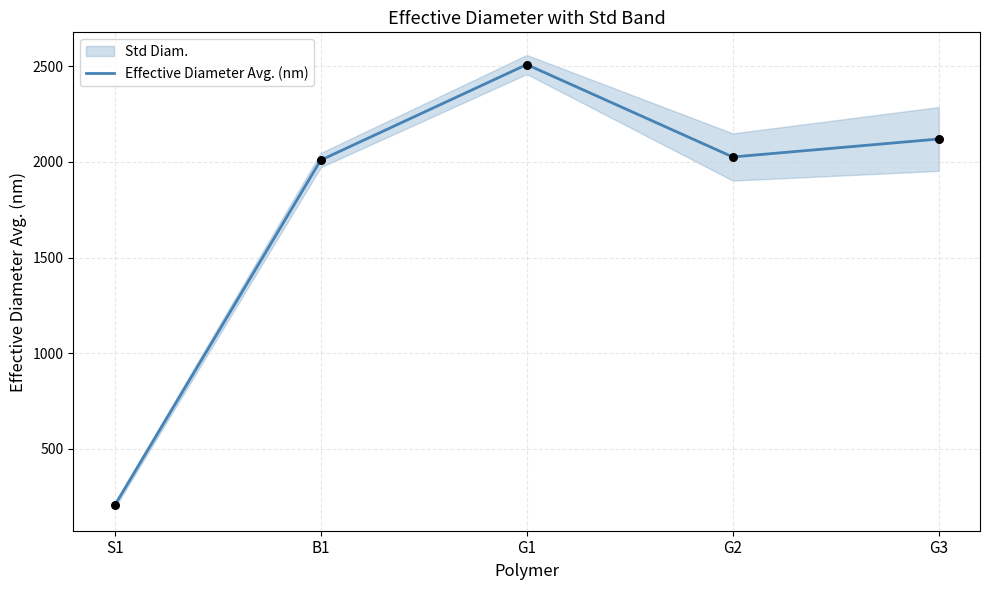

Which has a higher value, G2 or G3?

G3